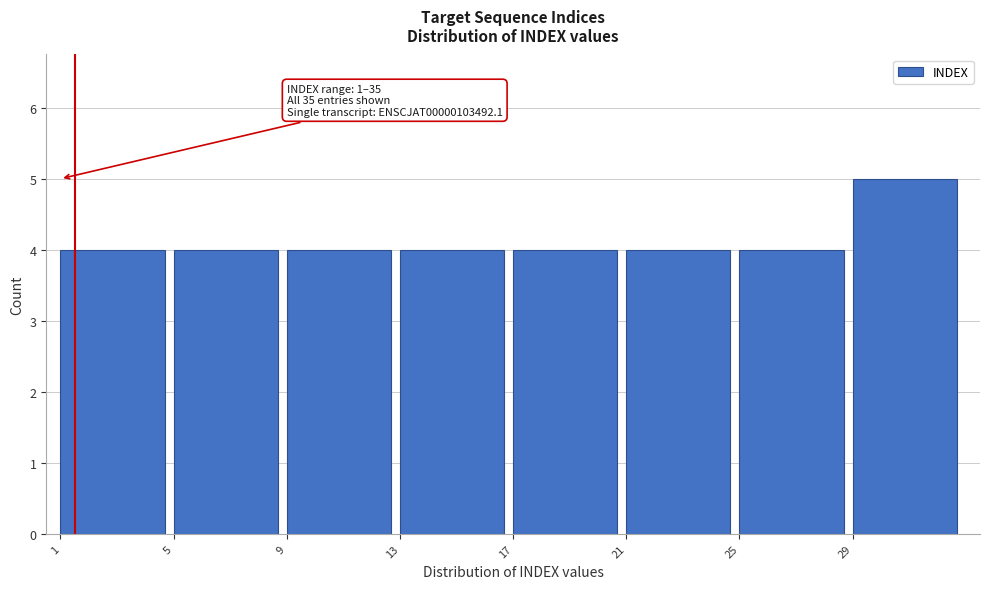

Over which range of the x-axis is the bar tallest?

29 to 33